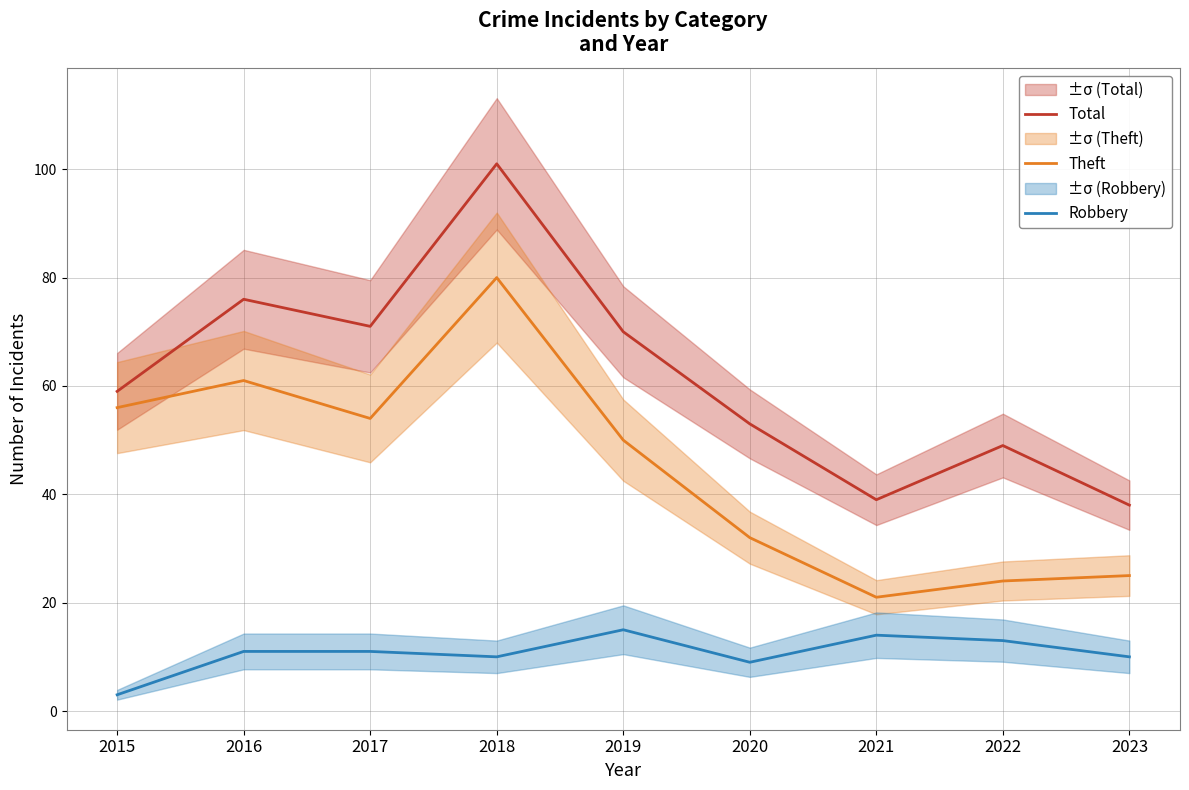

What is the difference between the Robbery values at 2017 and 2015?

8